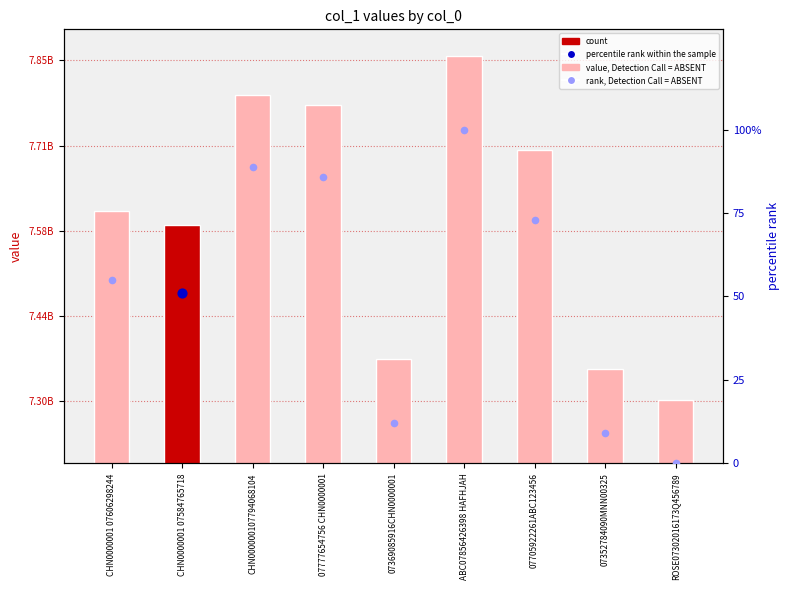

Between CHN0000001 07584765718 and 07352784090MNN00325, which is larger?

CHN0000001 07584765718